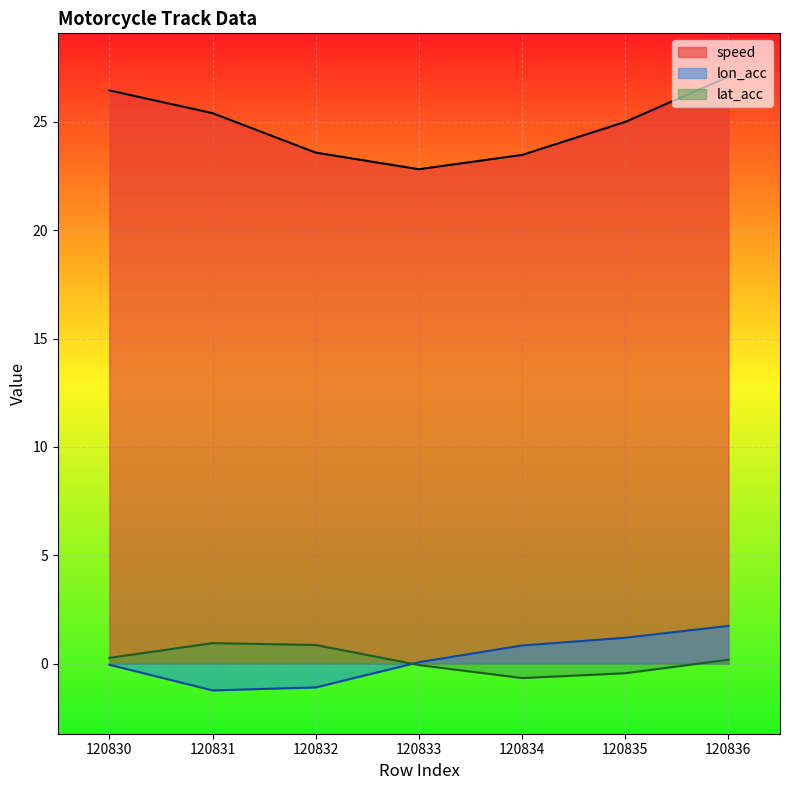

The value of speed at 120835 is 13.8. True or false?

False